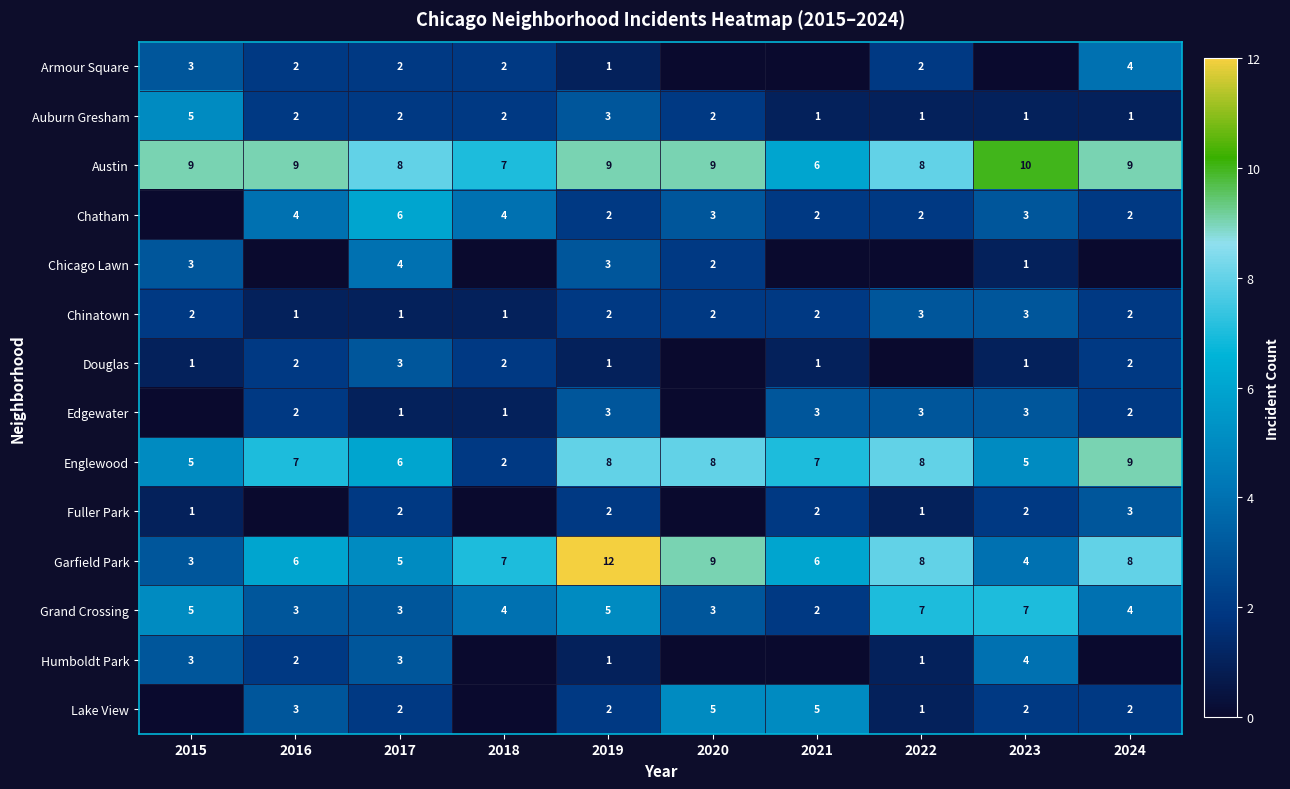

The Austin series shows 5 at 2015. True or false?

False